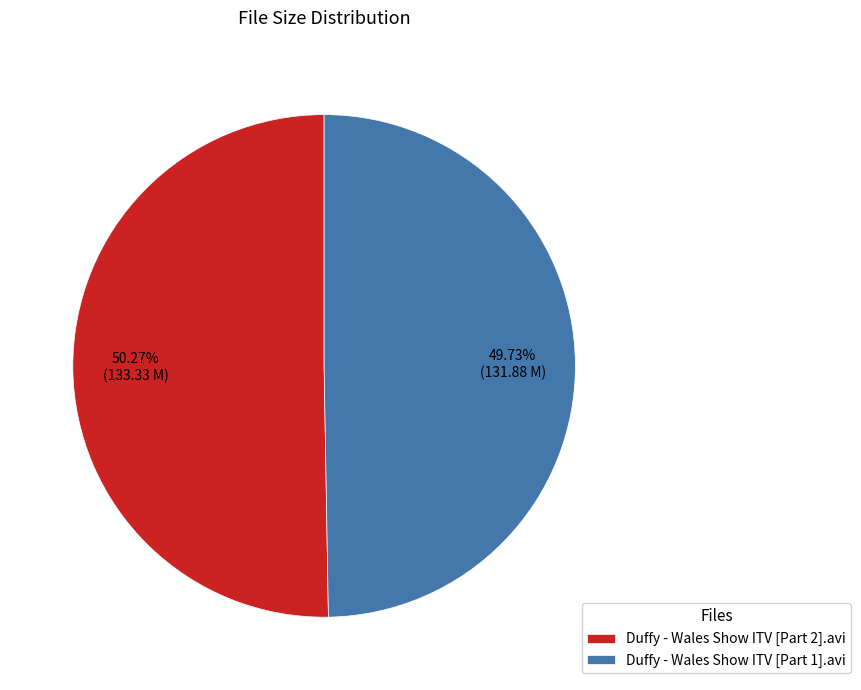

Rank the categories by value from lowest to highest.

Duffy - Wales Show ITV [Part 1].avi, Duffy - Wales Show ITV [Part 2].avi